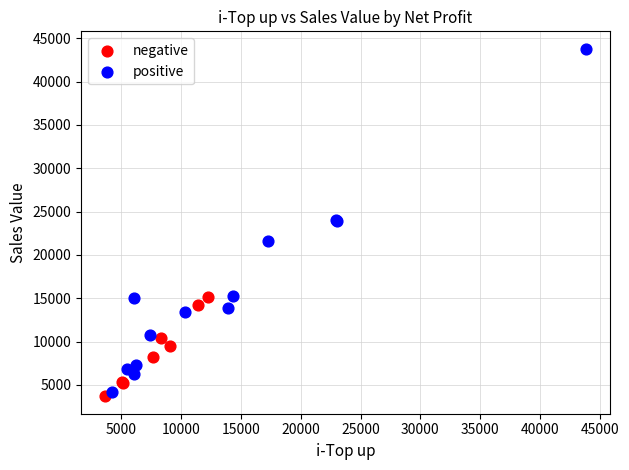

Which series has the largest Y range (max minus min)?

positive